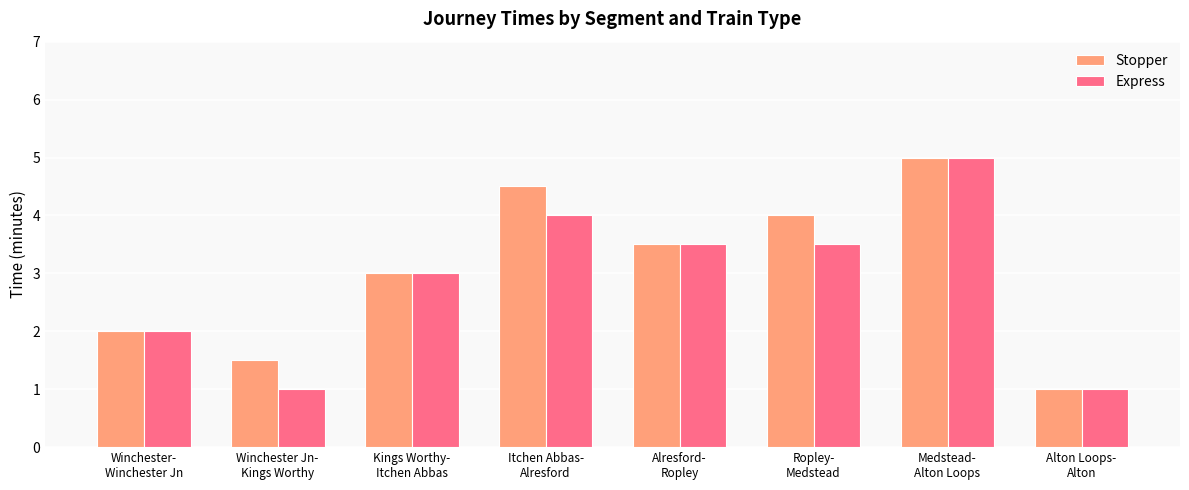

The value of Stopper at Medstead-
Alton Loops is 5.0. True or false?

True